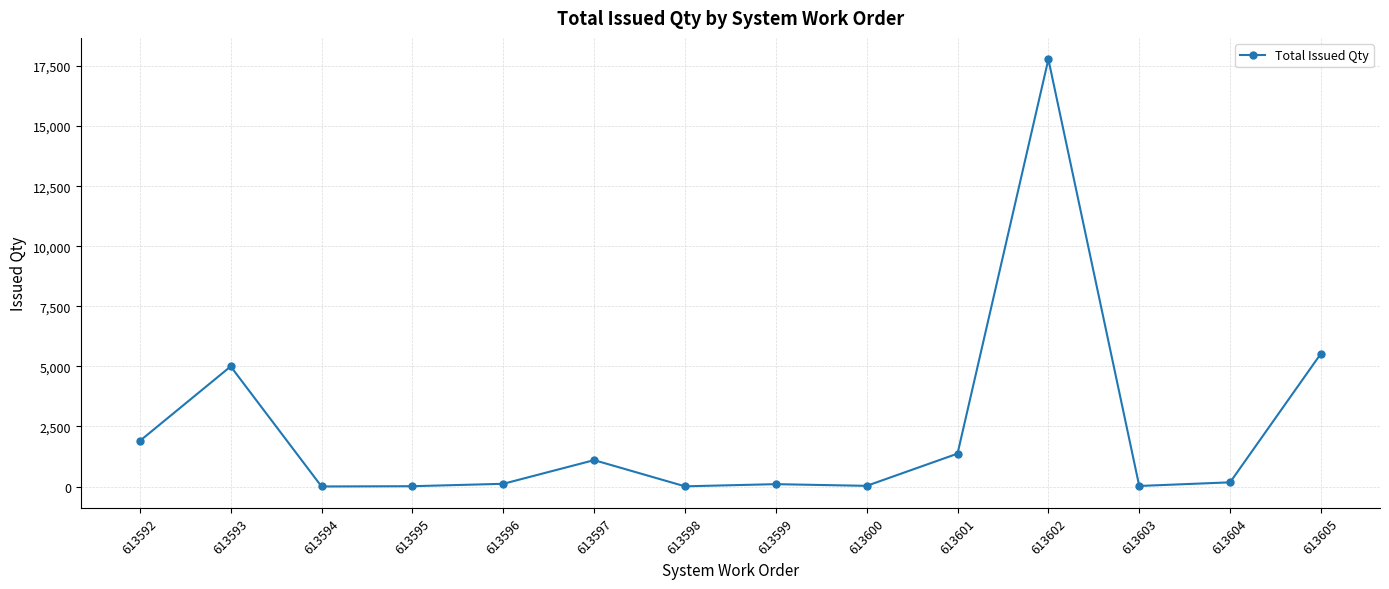

Where is the first local maximum?

613593